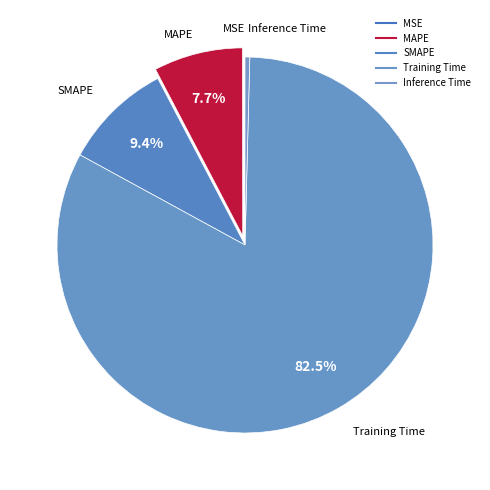

To the nearest percent, what is the combined percentage of Inference Time and Training Time?

83%